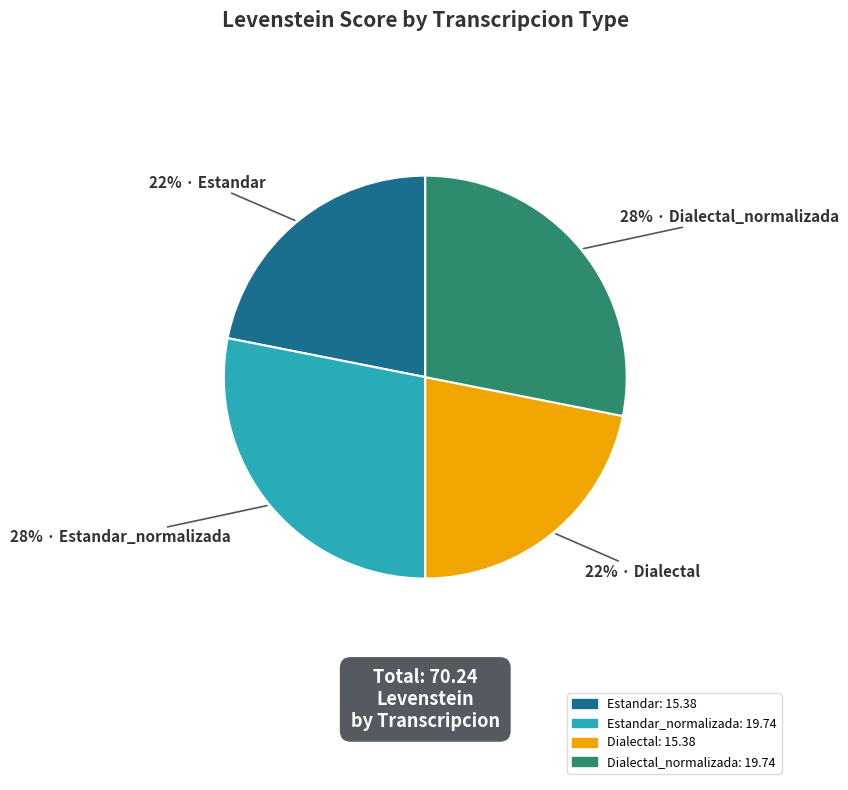

To the nearest percent, what is the difference between the largest and smallest slice percentages?

6%